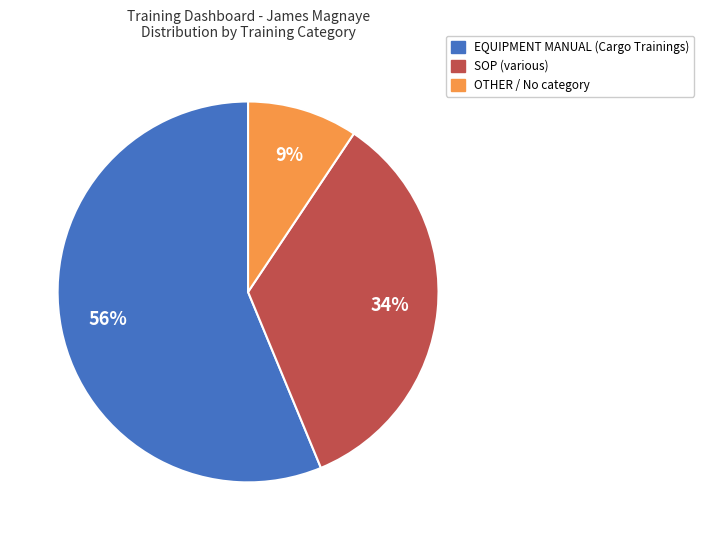

Is SOP the majority of the pie?

No